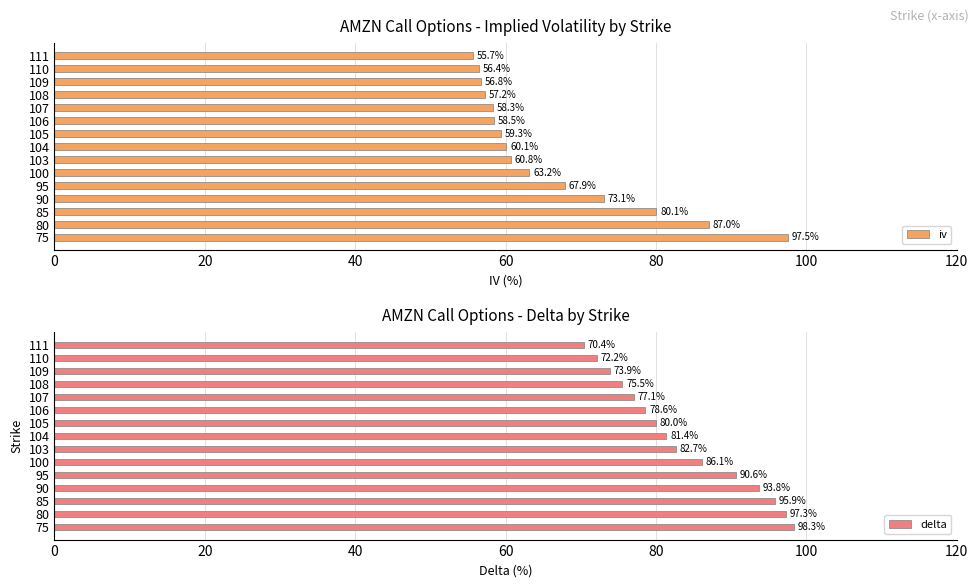

Is it true that iv equals 58.3 at 107?

True